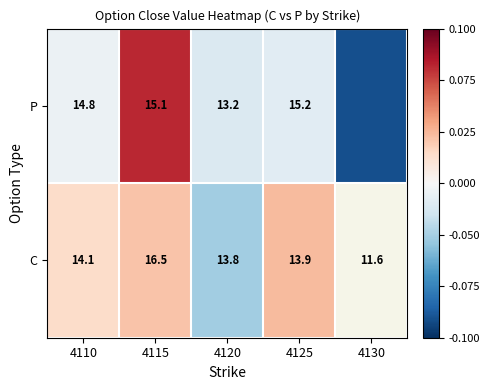

True or false: C has a value of 1.3 at 4115.

False